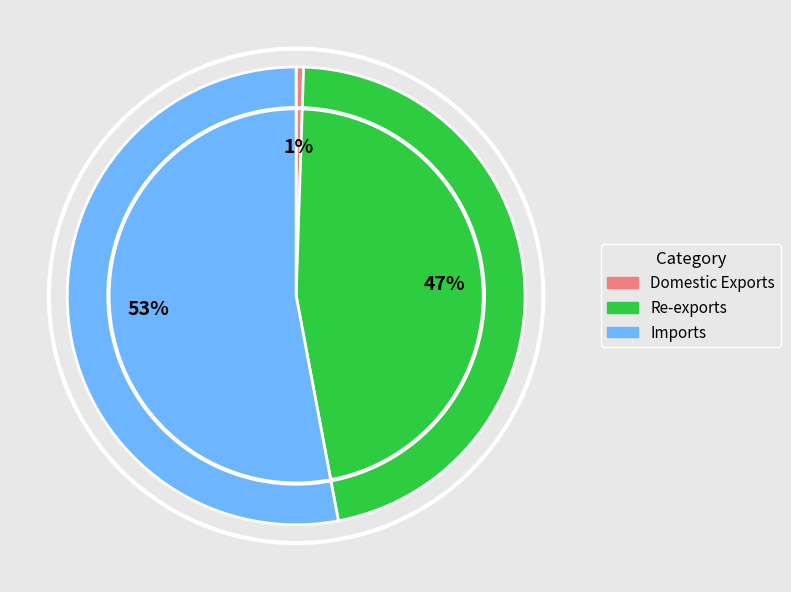

Which category has the biggest portion of the pie?

Imports